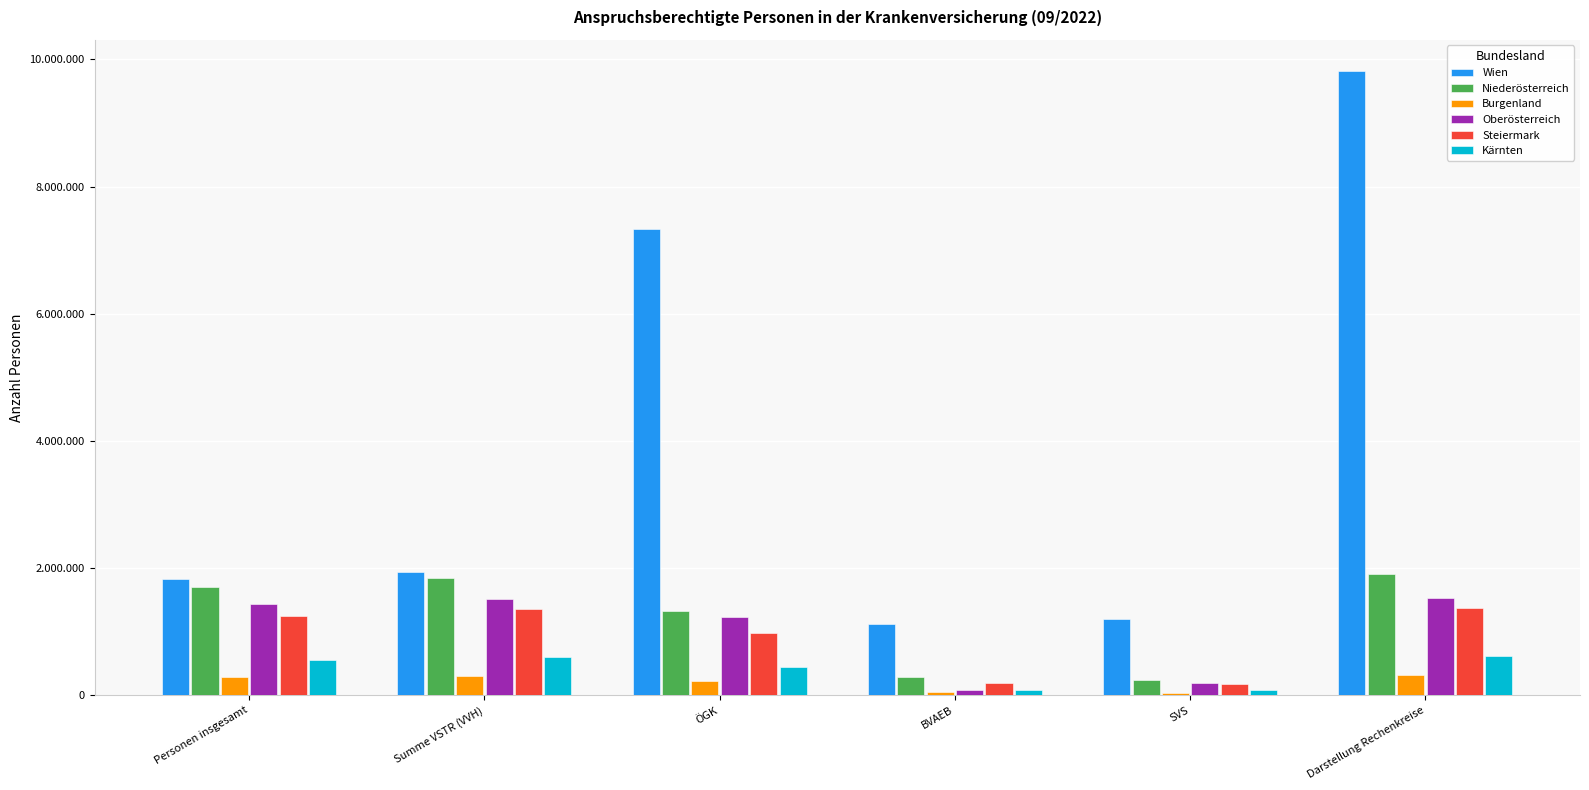

Where is Wien nearest to the value 5468811?

ÖGK